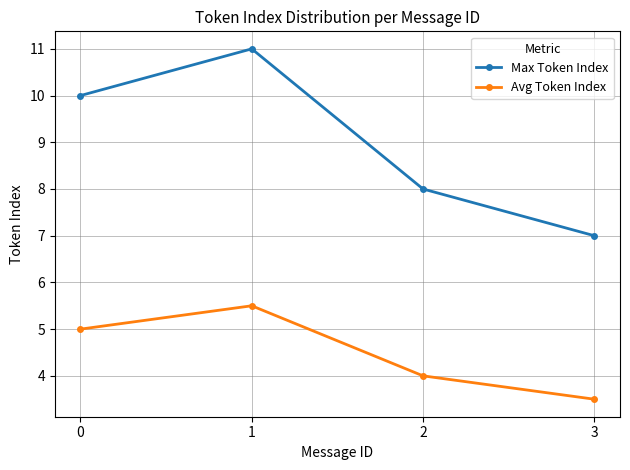

Reading left to right, what are all the values shown in this chart?

Max Token Index: 0=10.0	1=11.0	2=8.0	3=7.0
Avg Token Index: 0=5.0	1=5.5	2=4.0	3=3.5